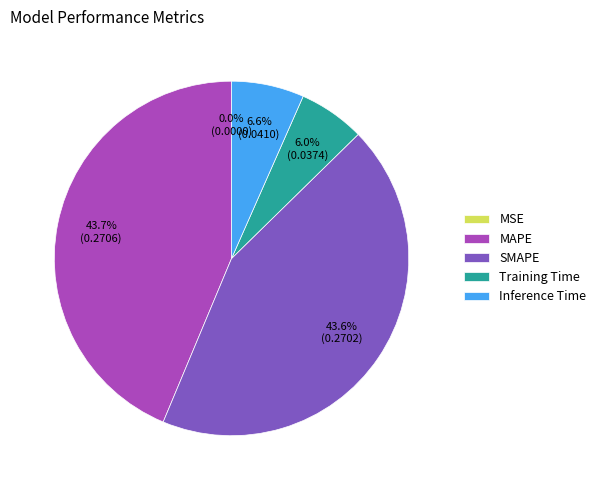

Does any single category account for the majority?

No